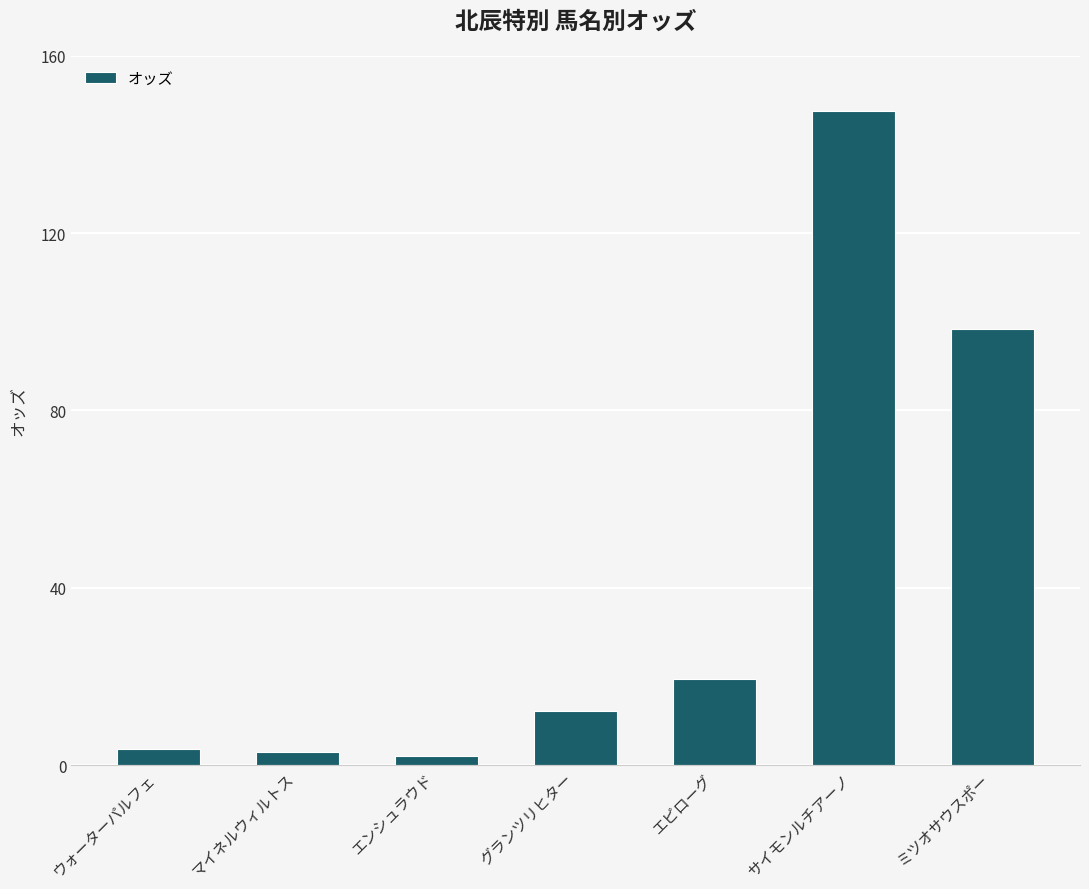

The chart shows a value of 19.3 at グランツリヒター. True or false?

False